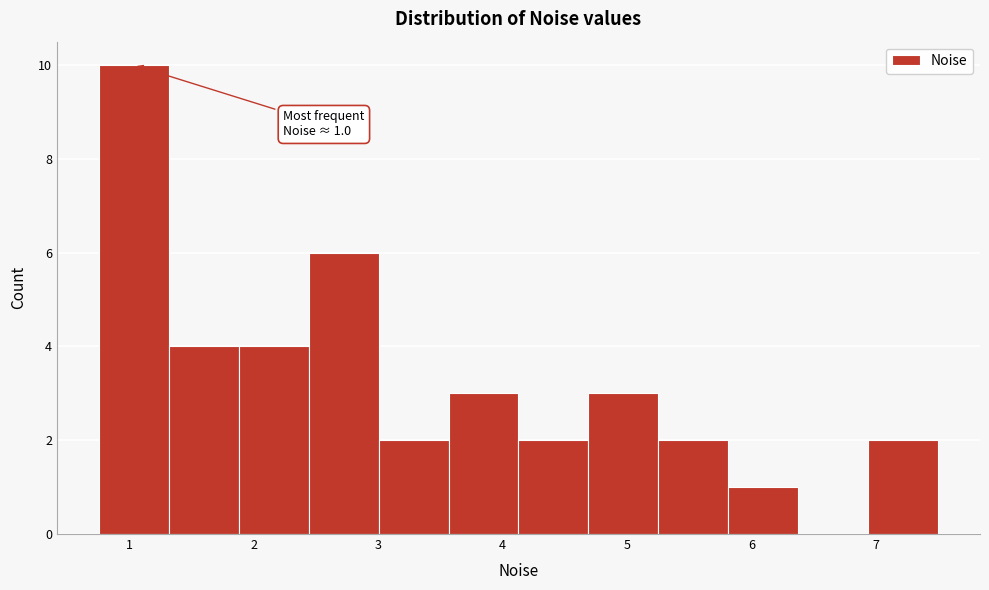

Which range on the x-axis has the tallest bar?

0.8 to 1.3